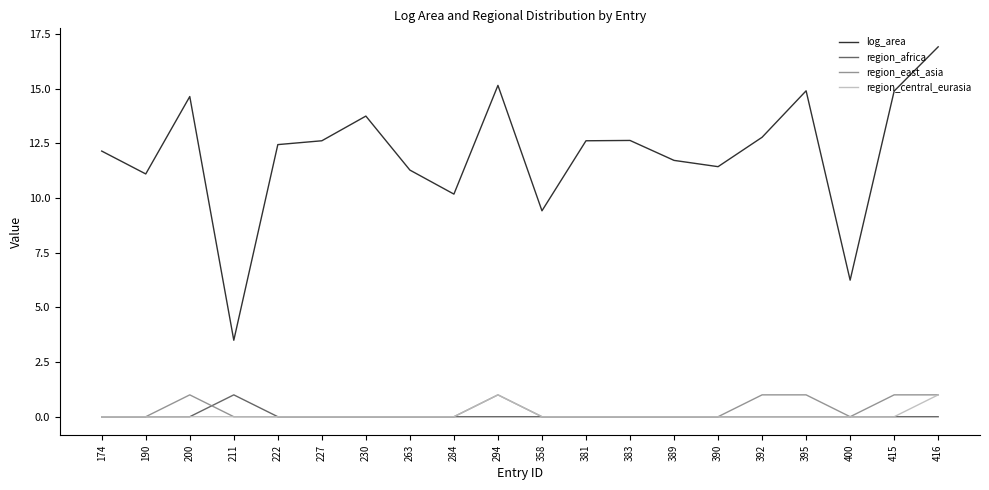

True or false: log_area and region_central_eurasia intersect in this chart.

False